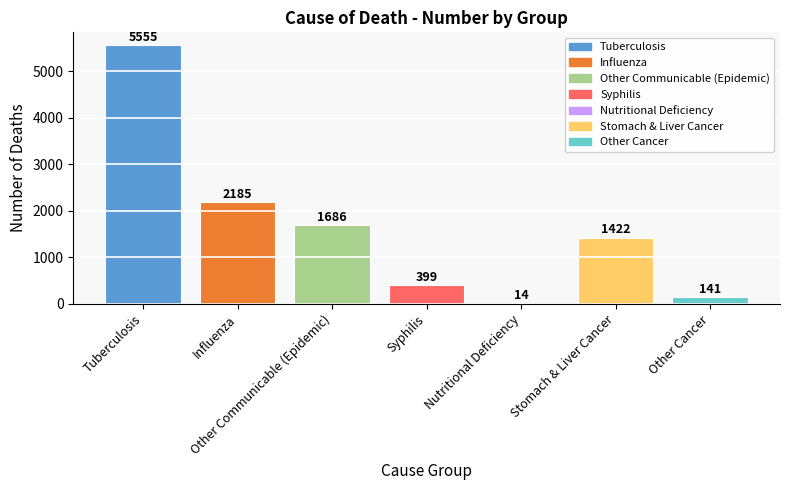

Read the value at Syphilis, to the nearest 10.

400